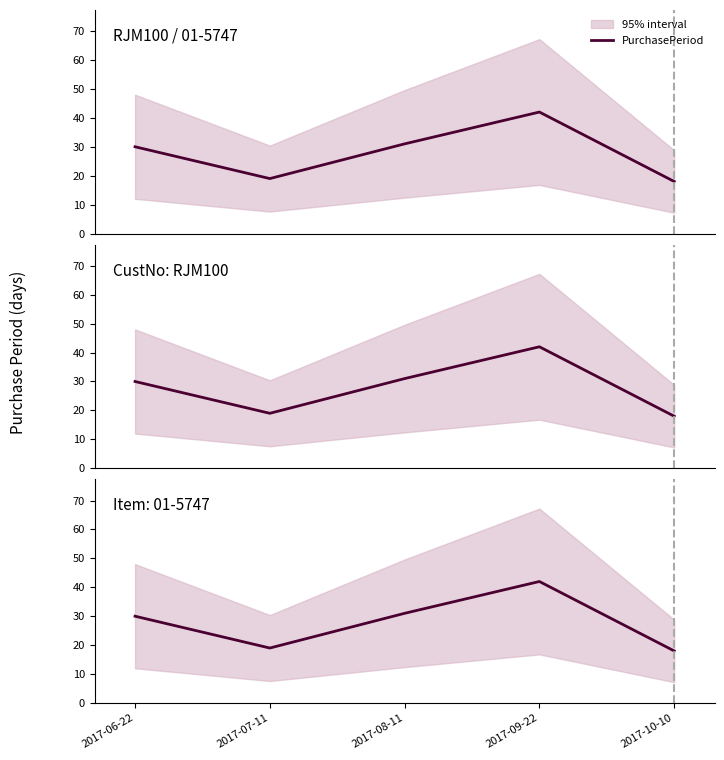

Approximately how many times larger is the value at 2017-06-22 compared to 2017-10-10?

1.7